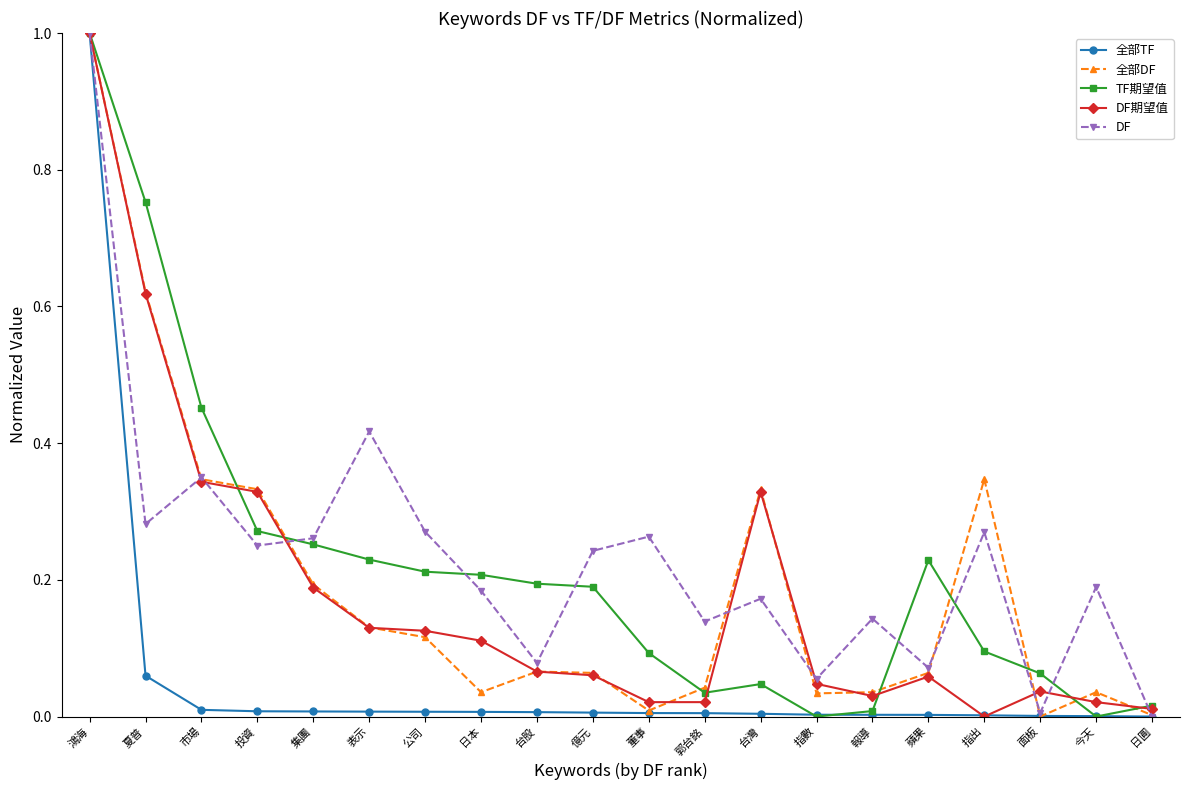

Is it true that 全部TF equals 0.0 at 集團?

True